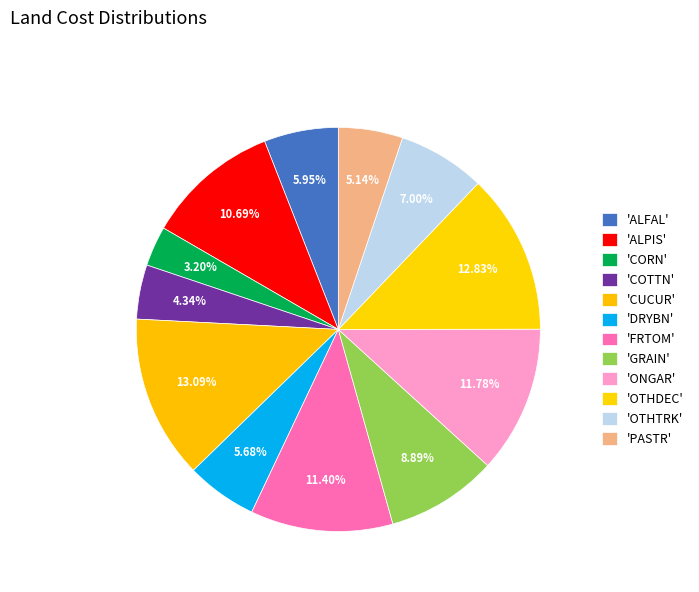

How many segments does this pie chart have?

12